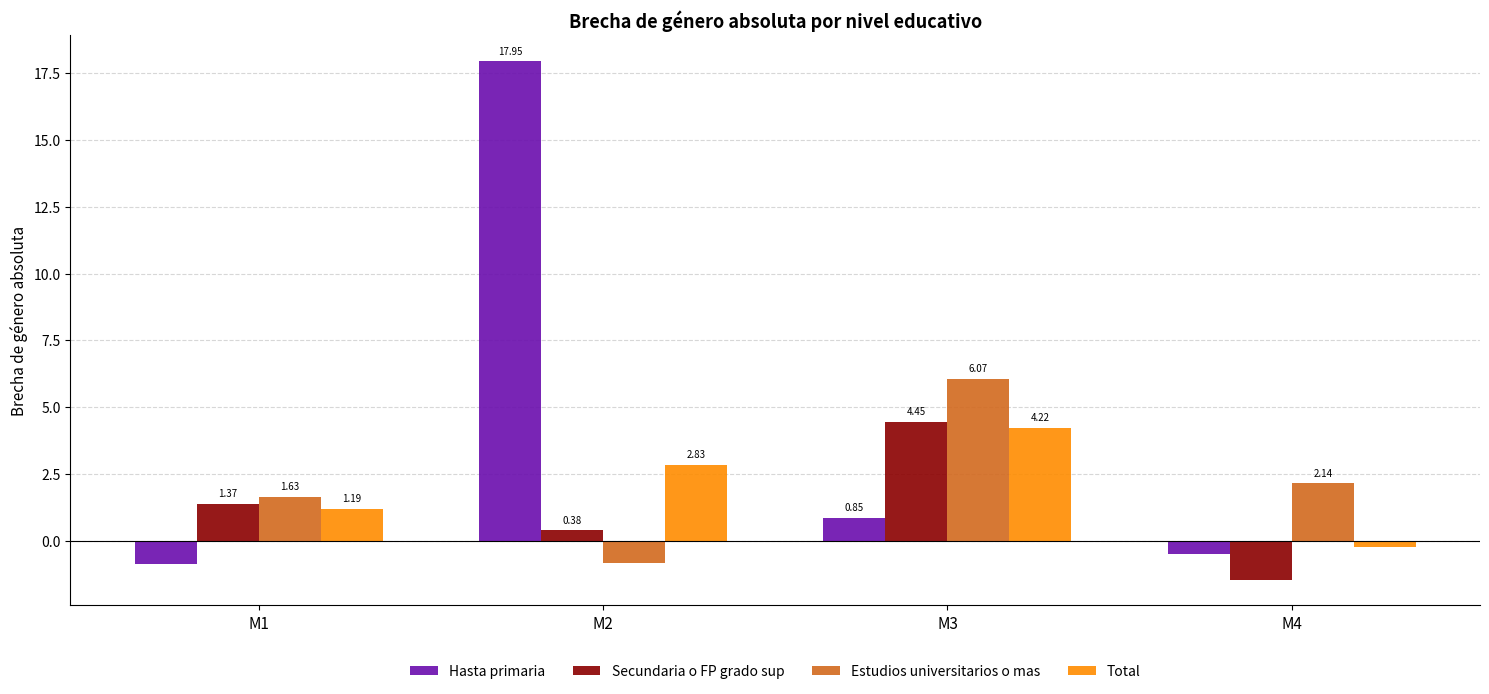

Between M1 and M4, which series saw the biggest shift?

Secundaria o FP grado sup